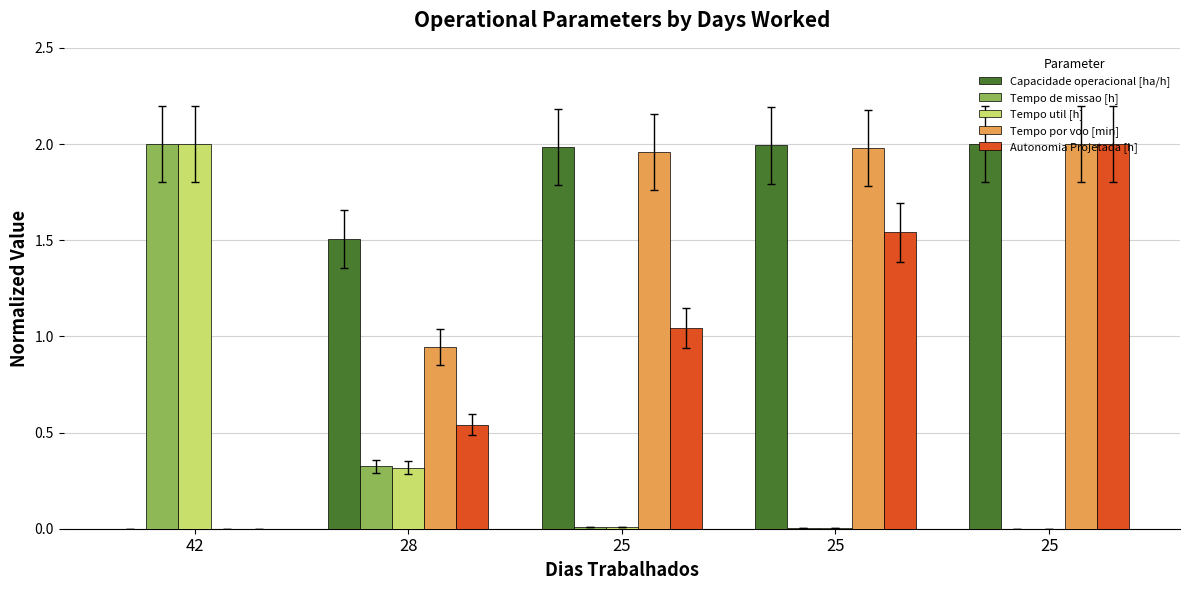

At how many categories does at least one series exceed 1?

5